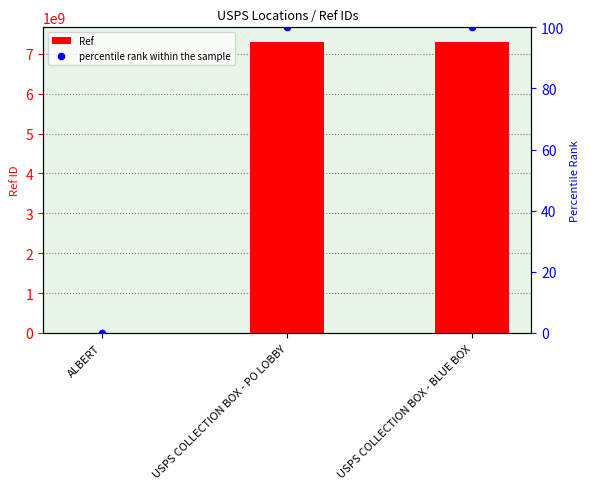

Which series has the largest Y range (max minus min)?

Ref